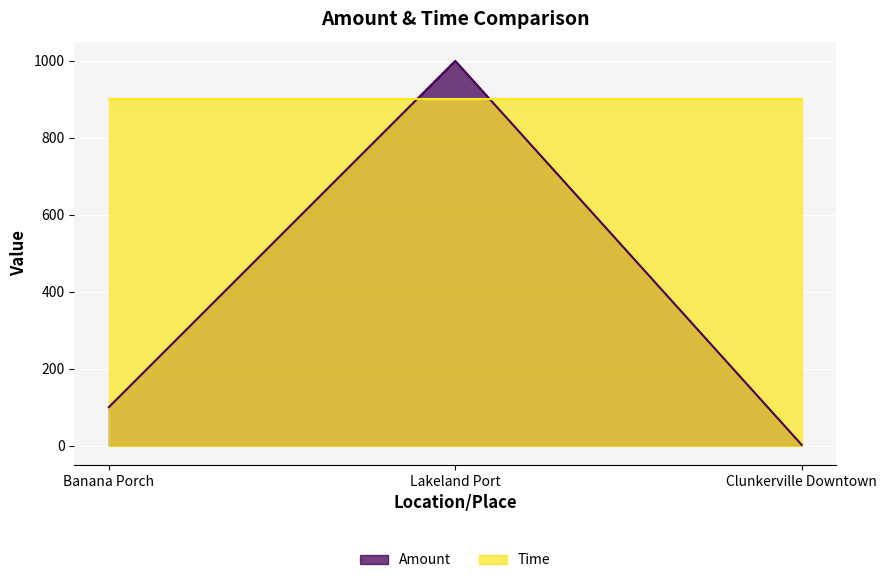

How many distinct data groups are displayed?

2